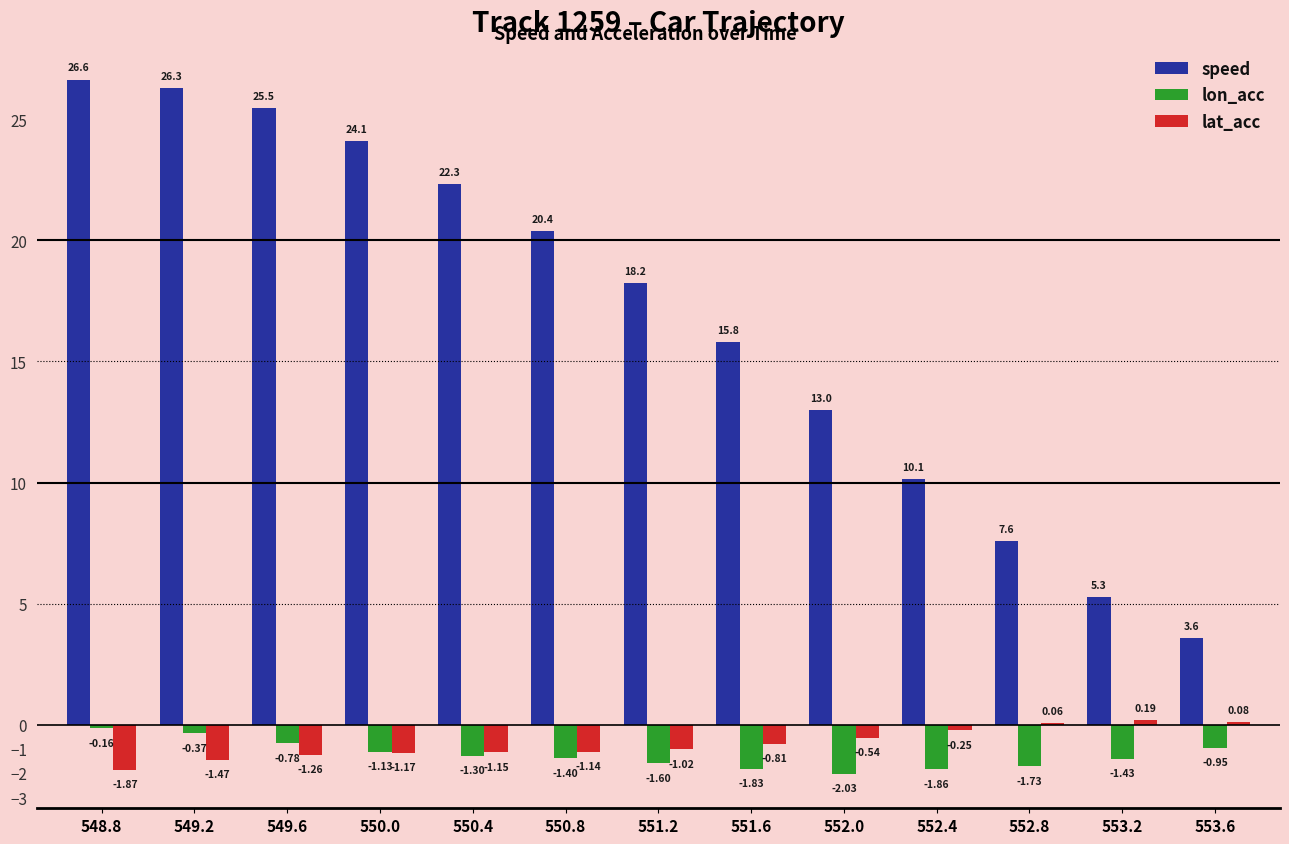

Between 550.4 and 551.6, which series saw the biggest shift?

speed